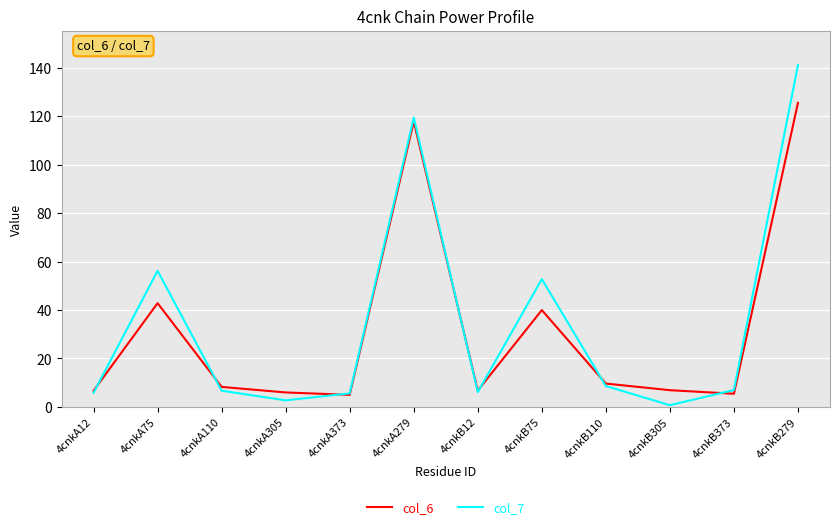

How many lines are shown in the chart?

2